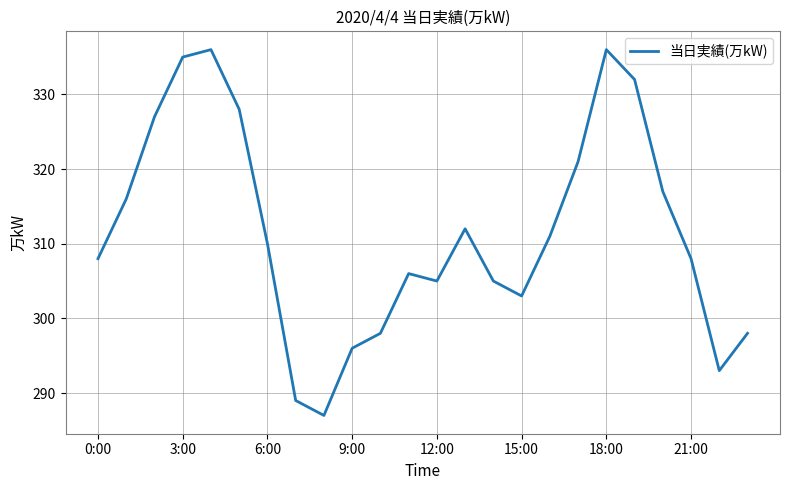

What is the difference between the maximum and minimum values?

49